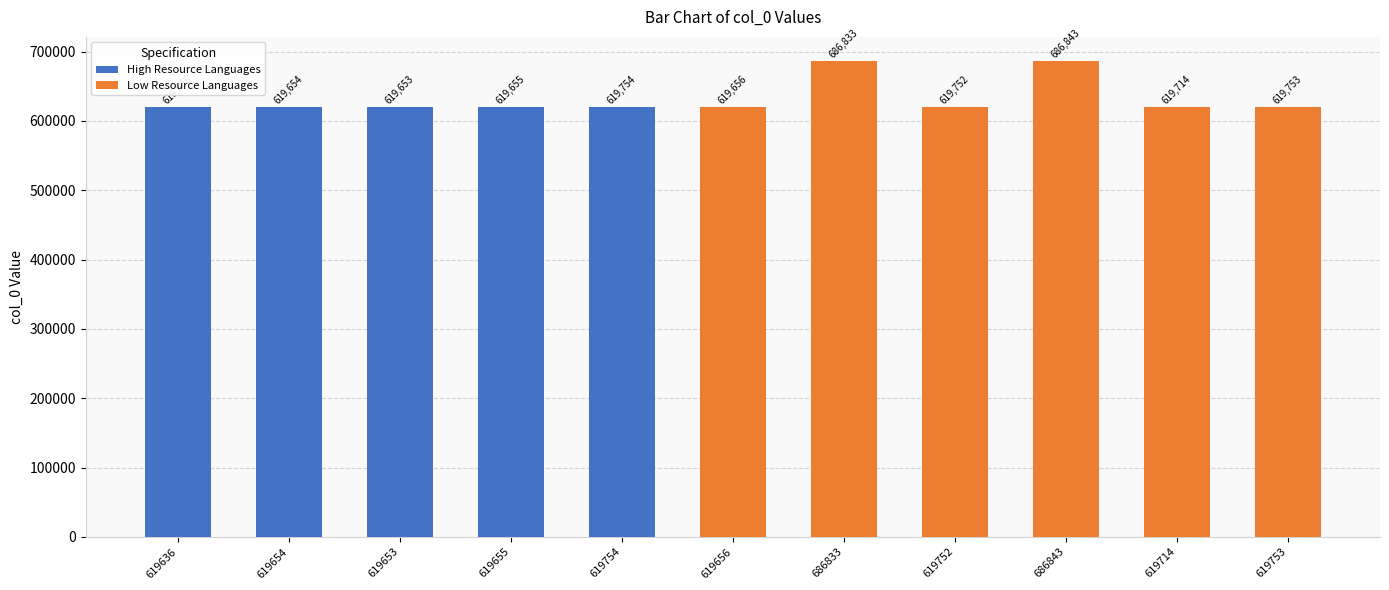

What position from the left is 686843?

9